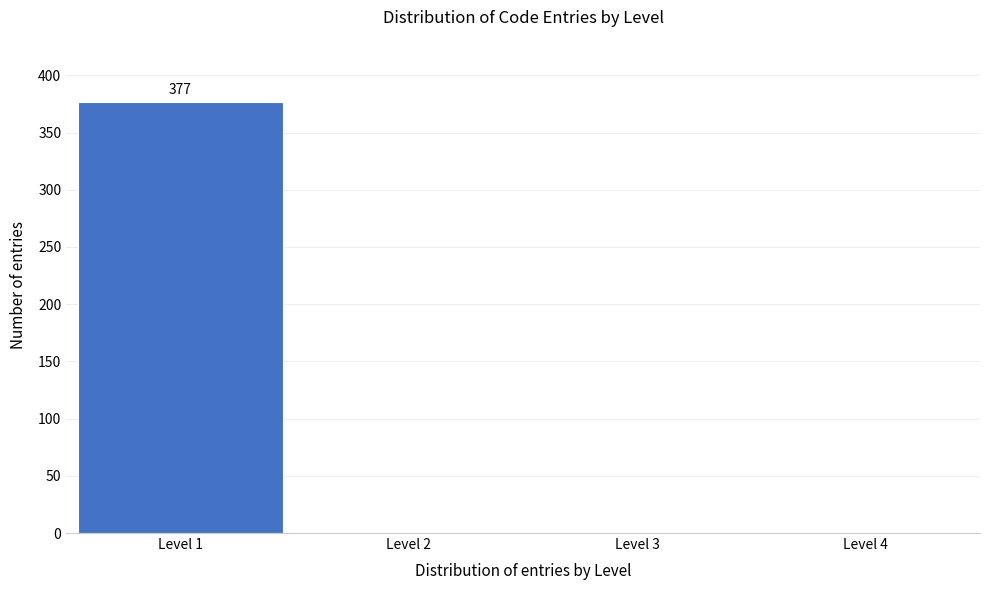

Reading left to right, list all the values displayed in this chart.

Level 1=377	Level 2=0	Level 3=0	Level 4=0